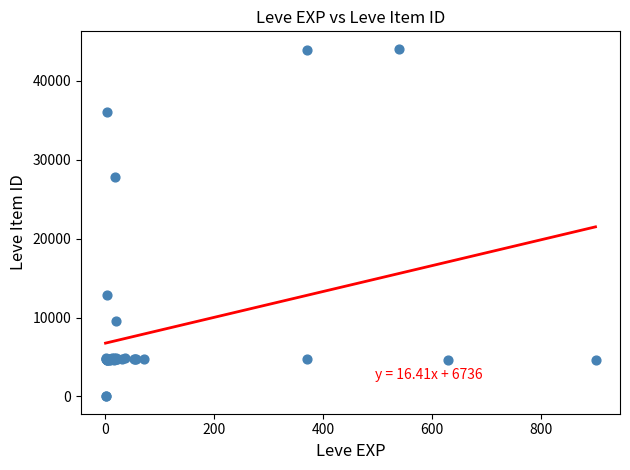

What Y value in the scatter plot is closest to 22048?

27884